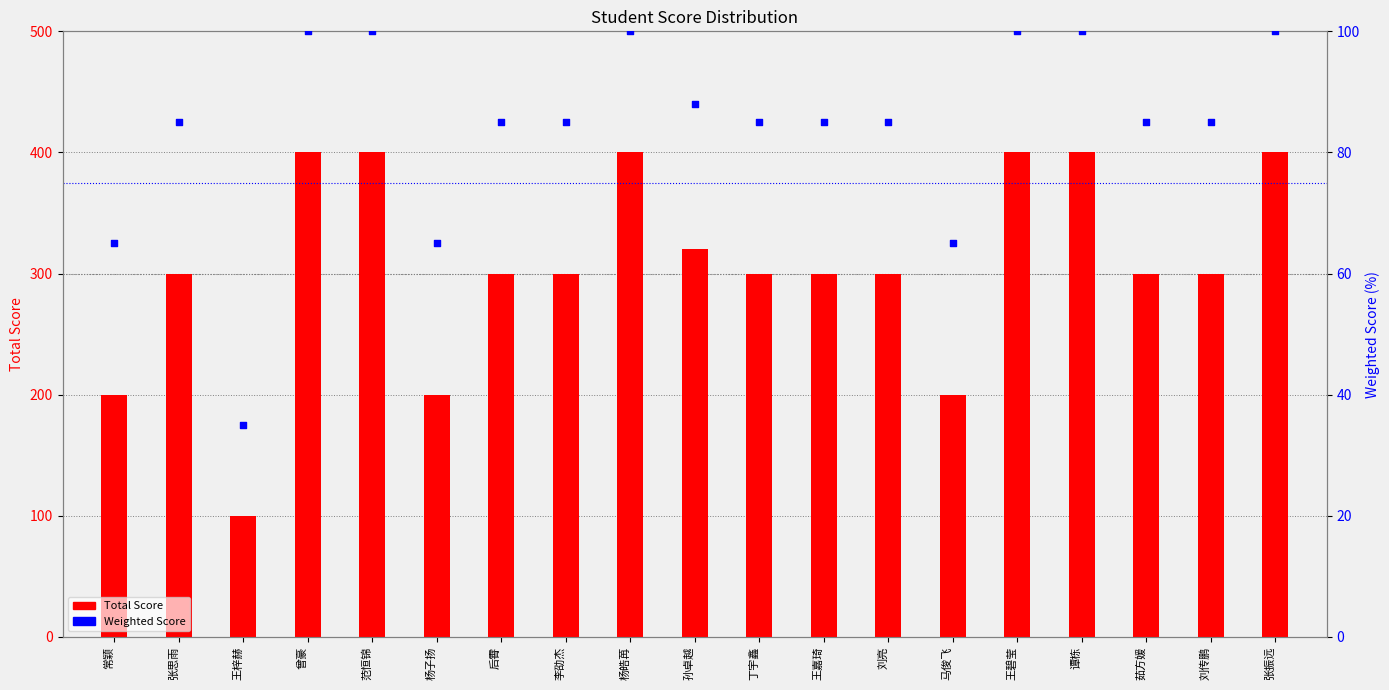

Which series has the largest total across all categories?

Total Score